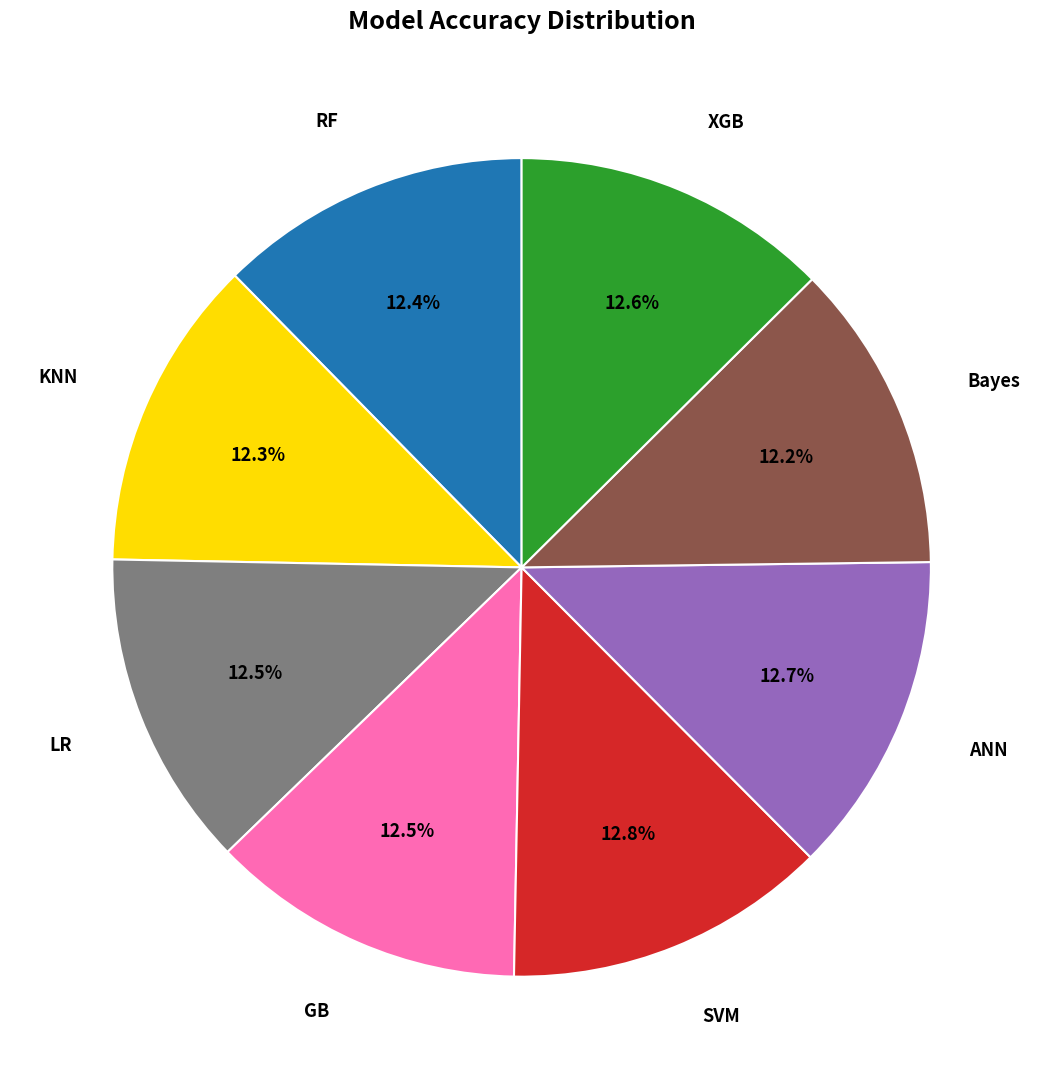

How many segments does this pie chart have?

8